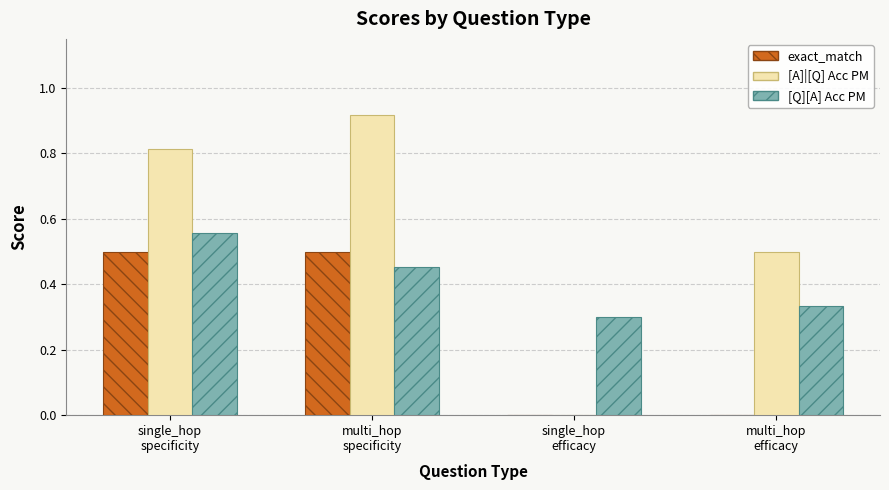

What is the sum of all [A]|[Q] Acc PM values?

2.2